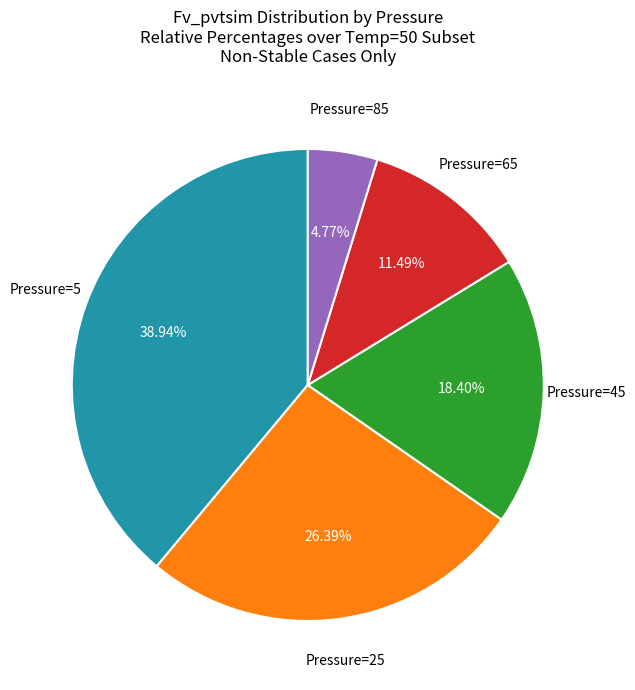

Is there any slice that represents more than half of the pie?

No